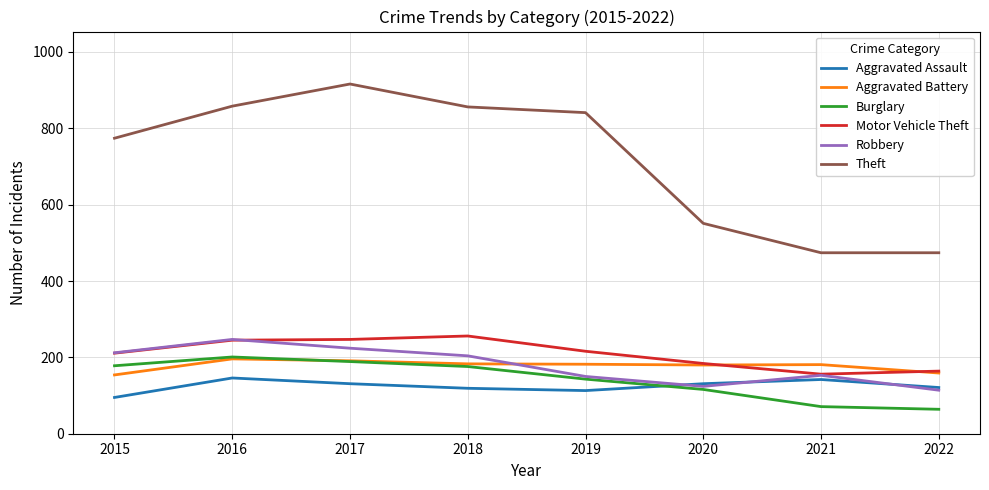

Which series changed the most between 2016 and 2017?

Theft